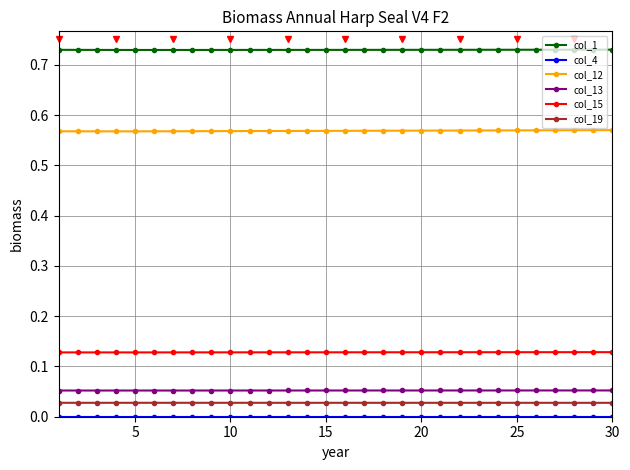

True or false: col_19 and col_1 intersect in this chart.

False